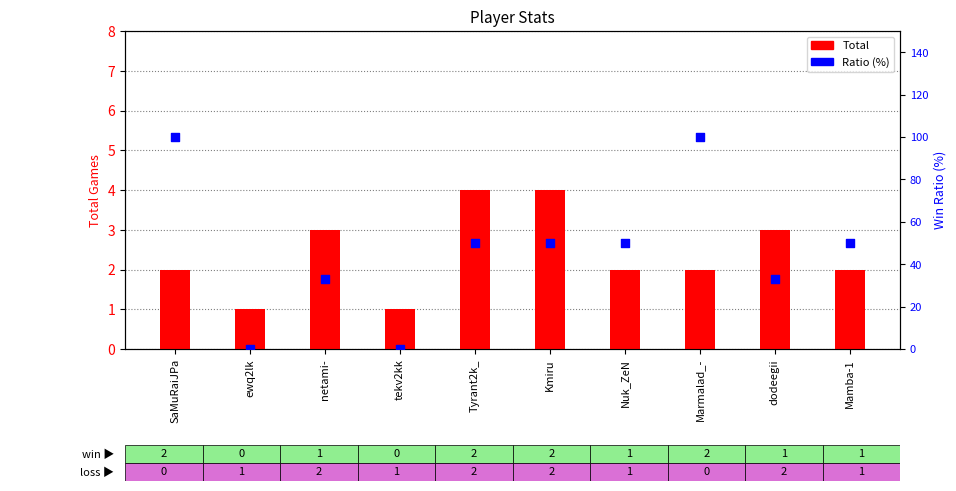

Which series reaches the maximum Y coordinate?

Ratio